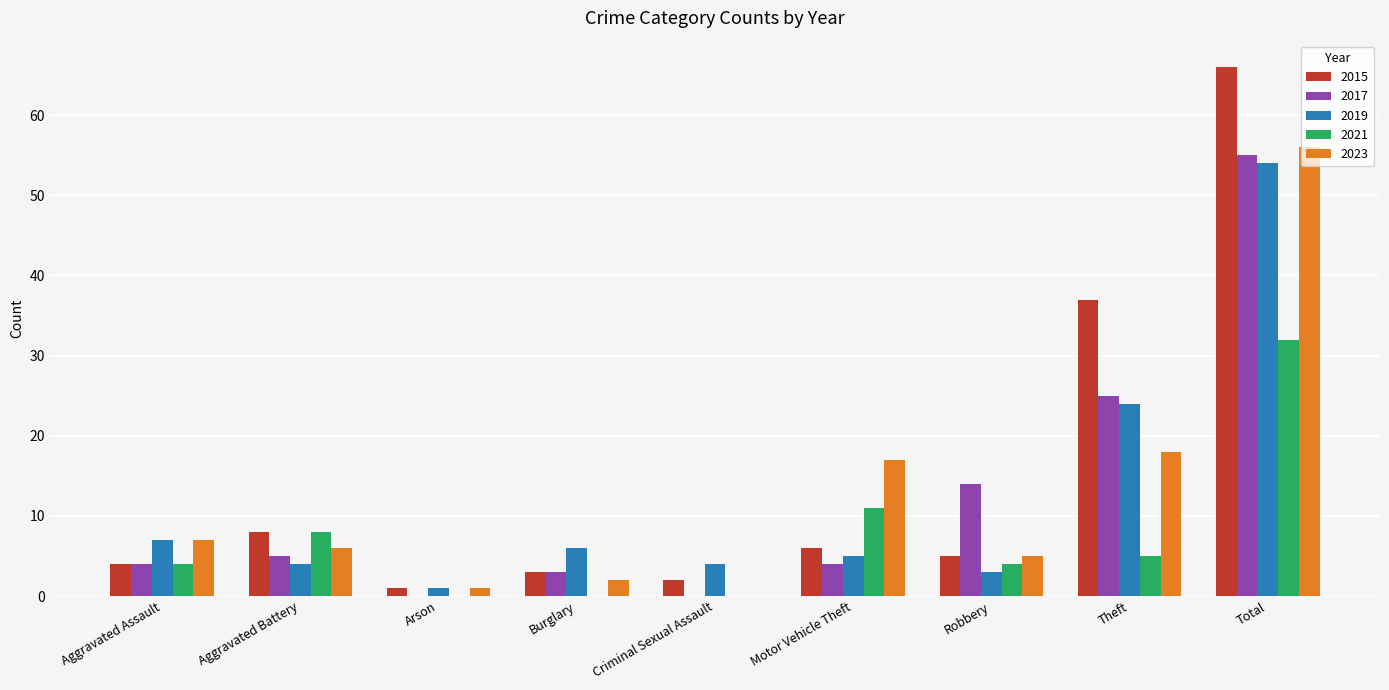

How many groups of bars are there?

9